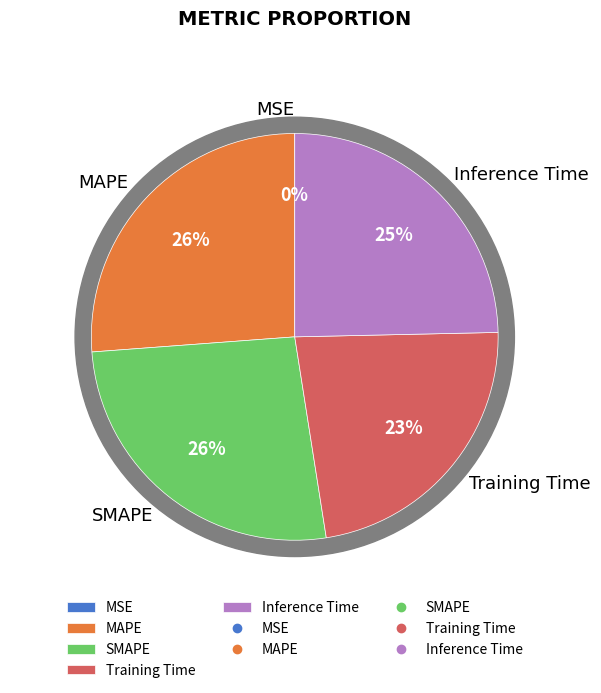

What percentage is the SMAPE slice, to the nearest percent?

26%